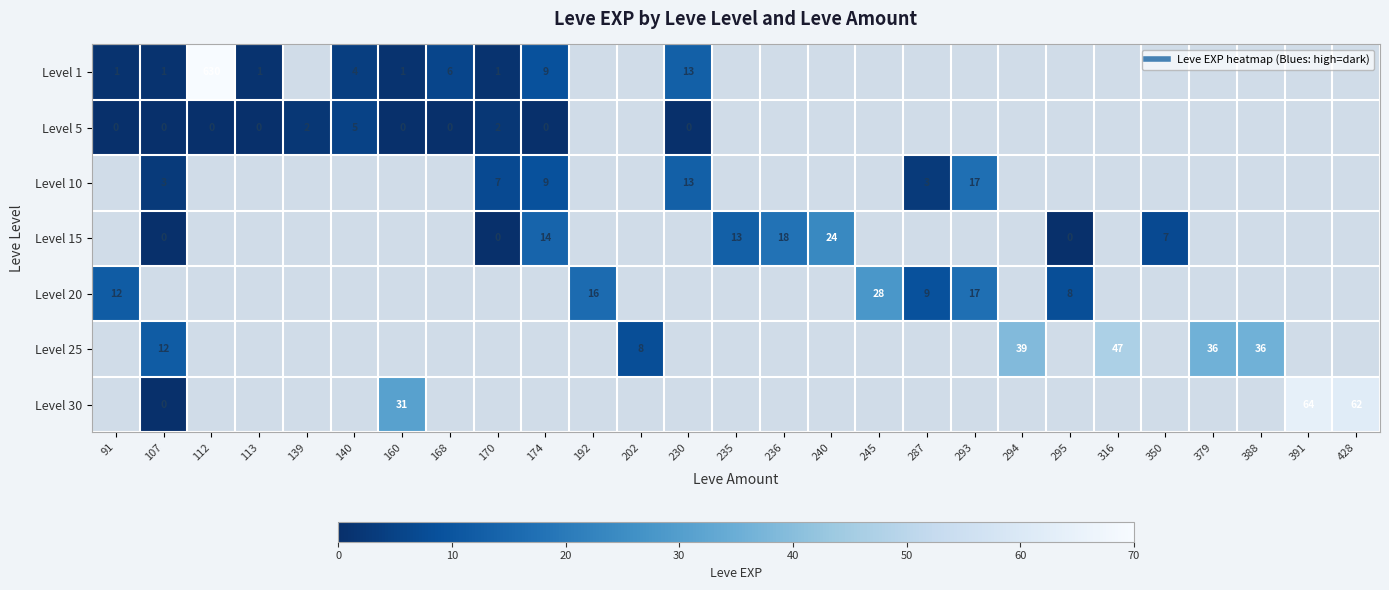

How many categories are shown in the chart?

27